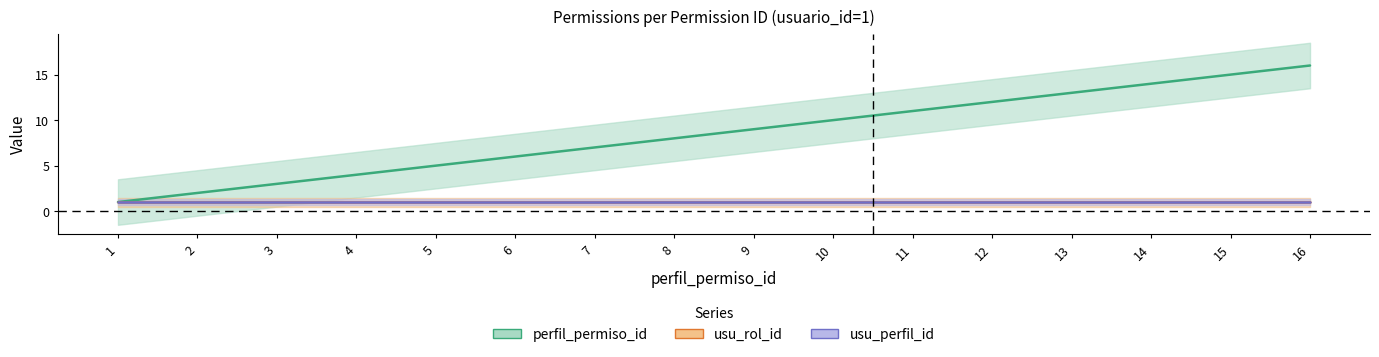

Reading left to right, list all the values displayed in this chart.

perfil_permiso_id: 1	2	3	4	5	6	7	8	9	10	11	12	13	14	15	16
usu_rol_id: 1	1	1	1	1	1	1	1	1	1	1	1	1	1	1	1
usu_perfil_id: 1	1	1	1	1	1	1	1	1	1	1	1	1	1	1	1